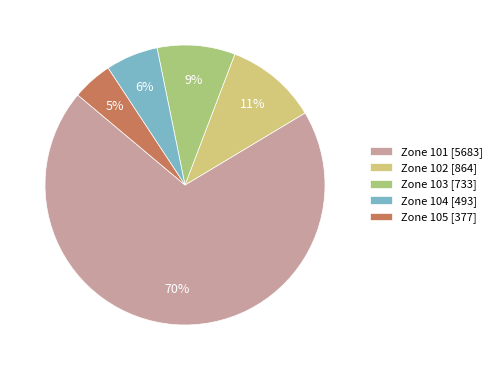

To the nearest percent, what percentage of the pie is Zone 103 [733]?

9%